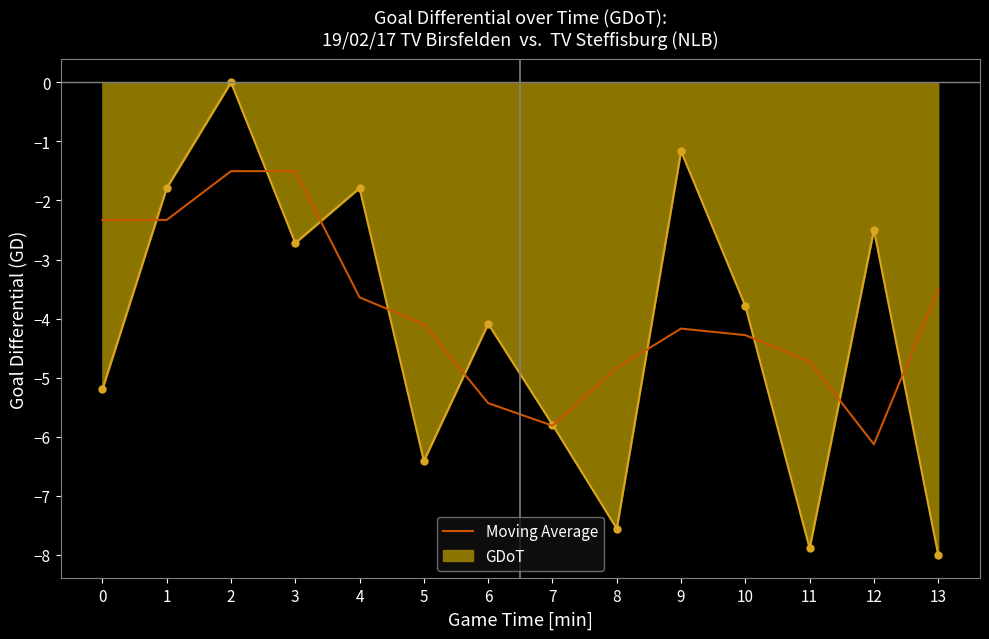

Which series has the largest range (max minus min)?

GDoT